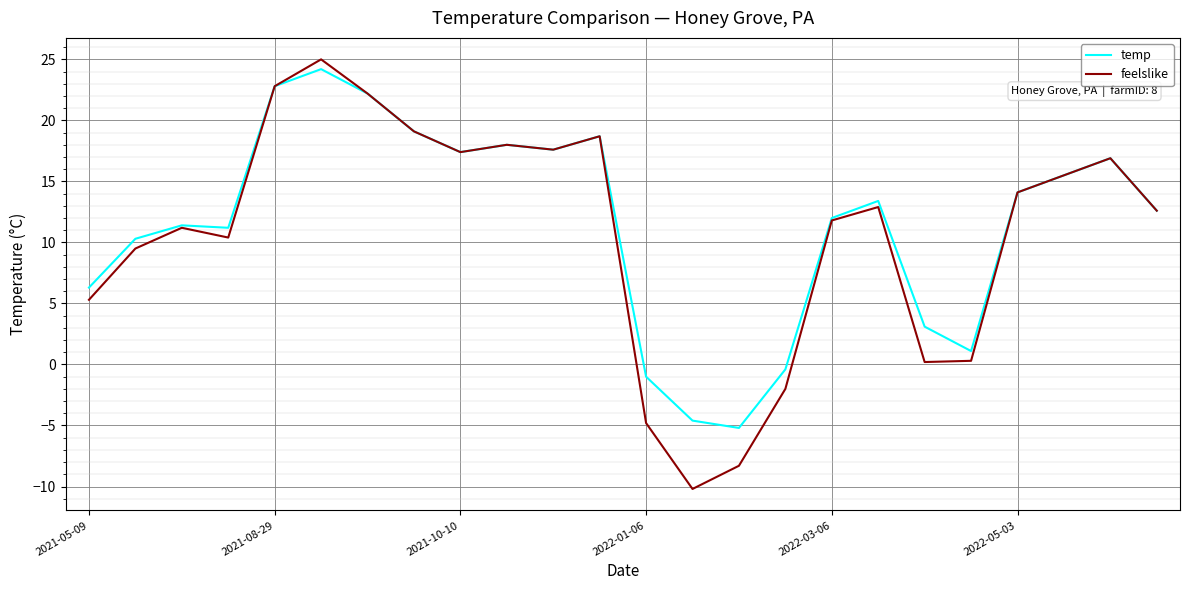

Which series has the widest spread of values?

feelslike